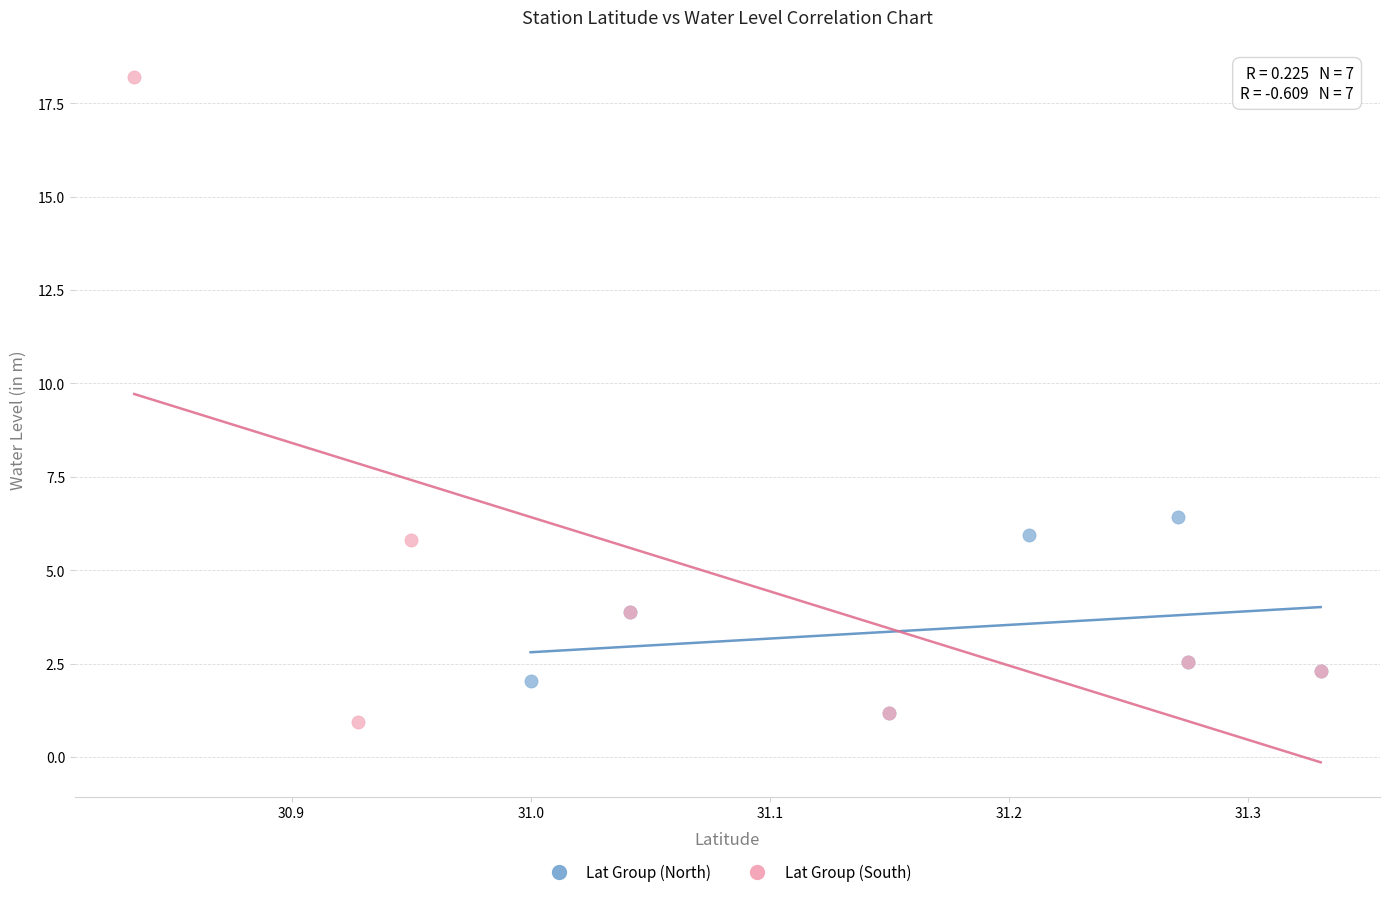

Which series has the widest spread of Y values?

Lat Group (South)